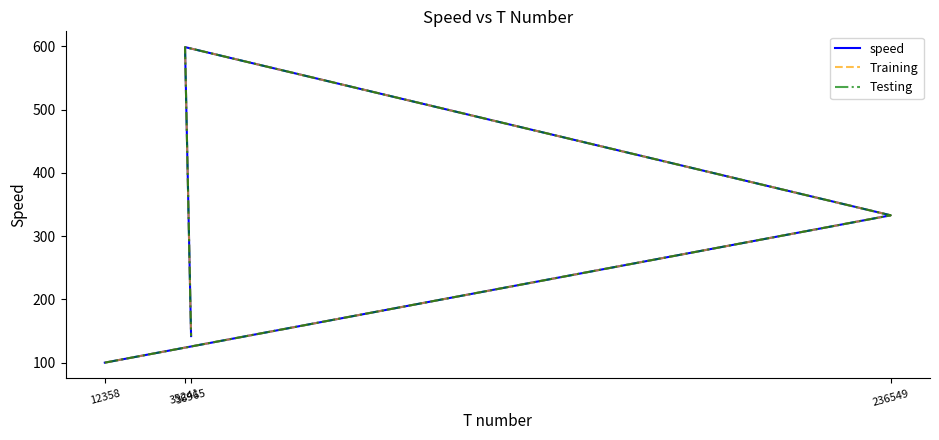

Which has a higher value, 12358 or 36965?

36965